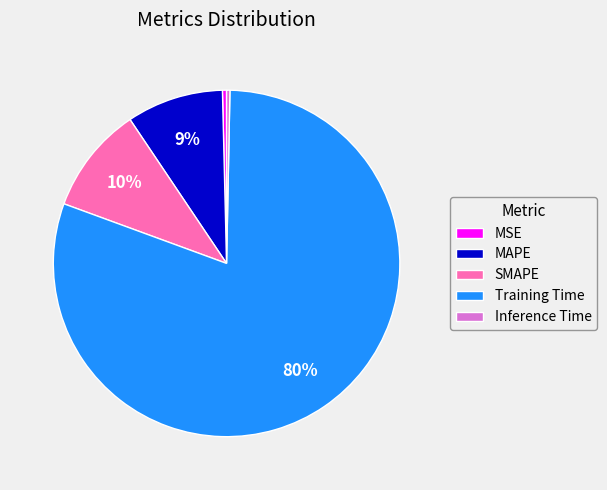

Do Inference Time and SMAPE together represent more than half of the pie?

No